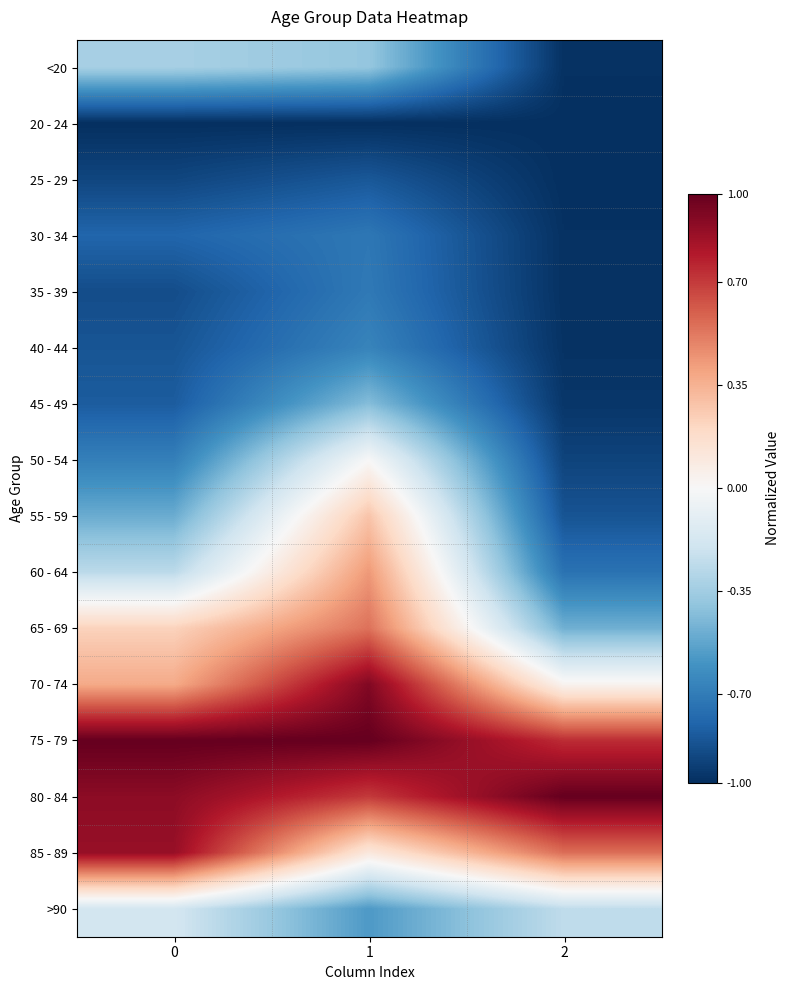

Reading left to right, what are all the values shown in this chart?

row_0: -0.3	-0.4	-1.0
row_1: -1.0	-1.0	-1.0
row_2: -0.9	-0.8	-1.0
row_3: -0.8	-0.7	-1.0
row_4: -0.9	-0.7	-1.0
row_5: -0.9	-0.7	-1.0
row_6: -0.8	-0.4	-1.0
row_7: -0.7	-0.0	-0.9
row_8: -0.5	0.3	-0.9
row_9: -0.3	0.4	-0.7
row_10: 0.2	0.5	-0.5
row_11: 0.4	0.9	0.0
row_12: 1.0	1.0	0.7
row_13: 0.9	0.7	1.0
row_14: 0.9	0.1	0.6
row_15: -0.2	-0.6	-0.3